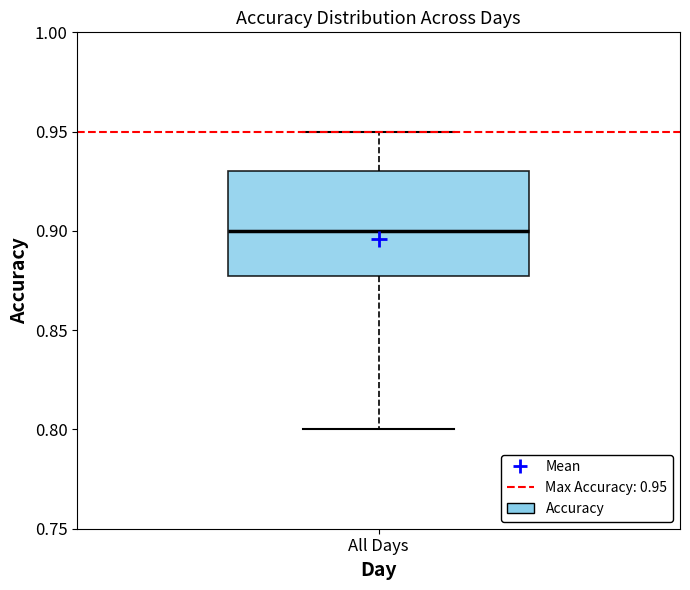

Read this box plot against the y-axis: the position of the median line, the range covered by the box, and the ends of both whiskers. The values are not printed on the chart, so give them approximately, as read against the axis.

median 0.90, box 0.88 to 0.93, whiskers 0.80 to 0.95